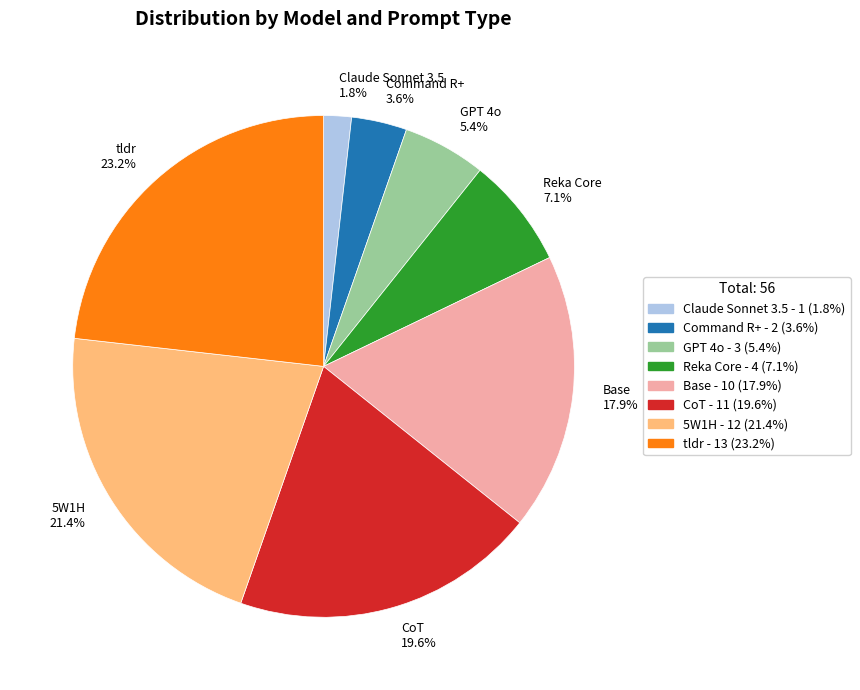

Which slice is the smallest?

Claude Sonnet 3.5